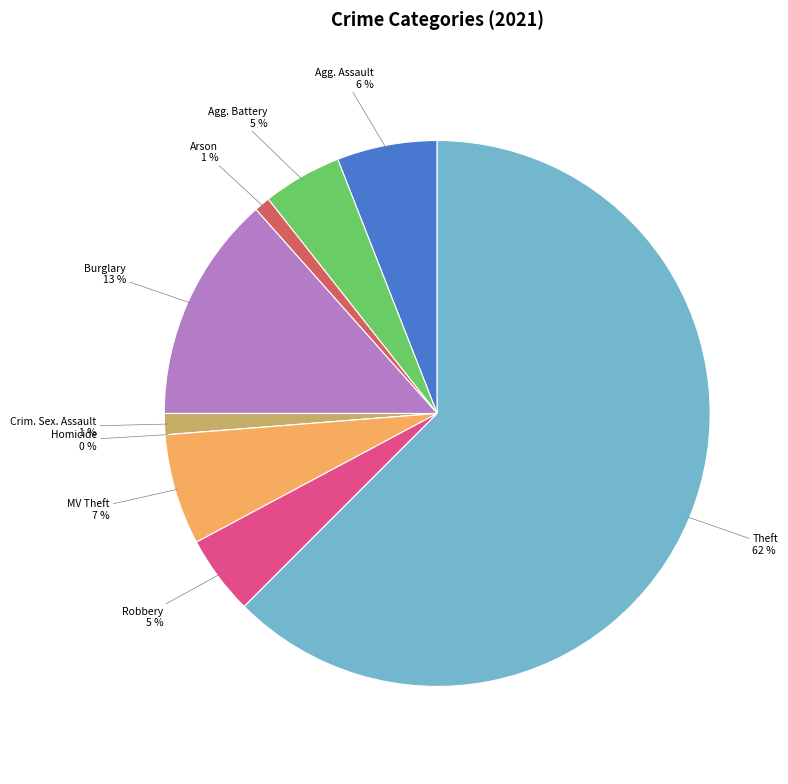

How many segments does this pie chart have?

9